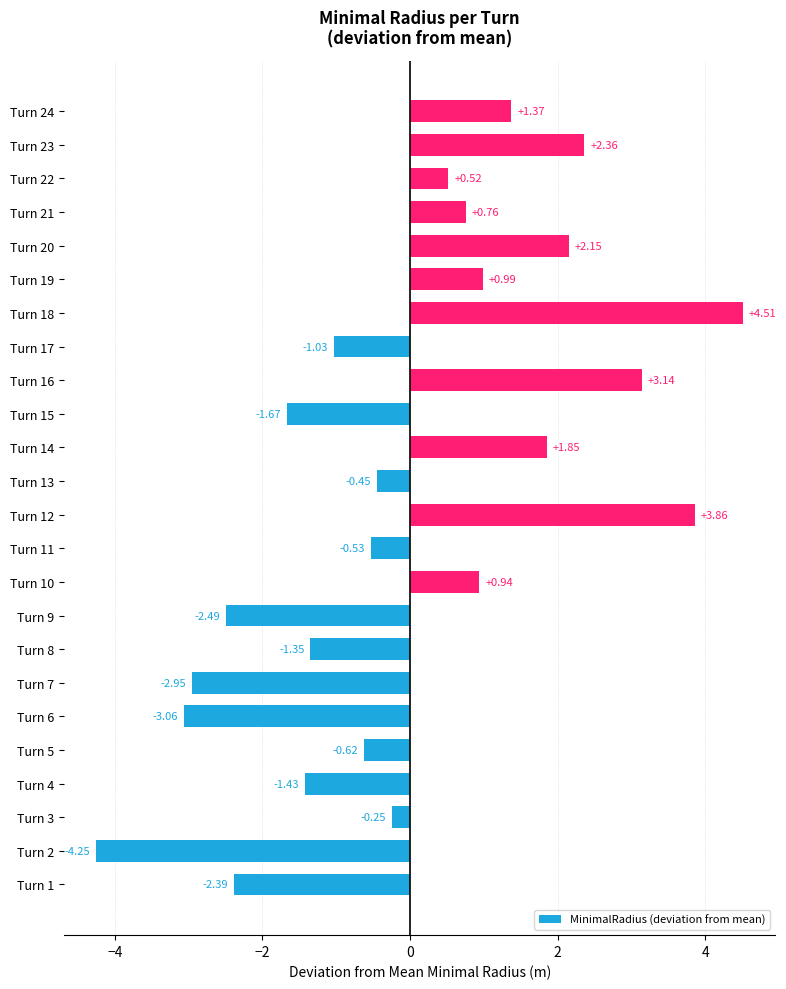

What is the difference between the values at Turn 17 and Turn 19?

2.0